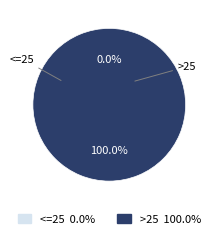

Combined, do >25 and <=25 account for over 50%?

Yes